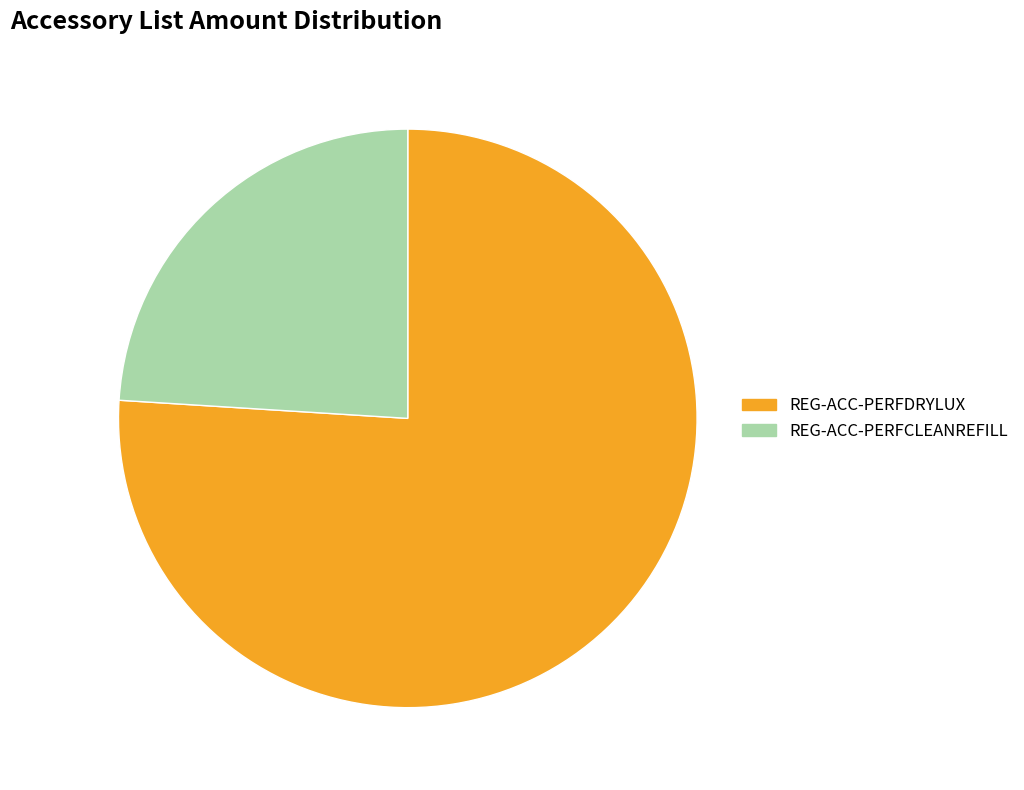

What is the ratio of the value at REG-ACC-PERFCLEANREFILL to the value at REG-ACC-PERFDRYLUX?

0.3